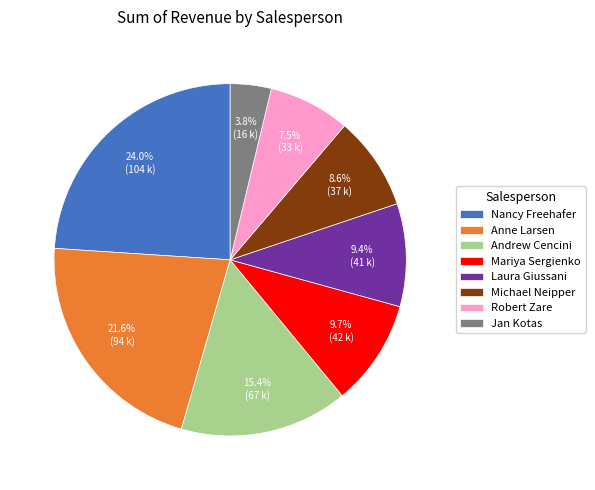

Between Mariya Sergienko and Jan Kotas, which is larger?

Mariya Sergienko